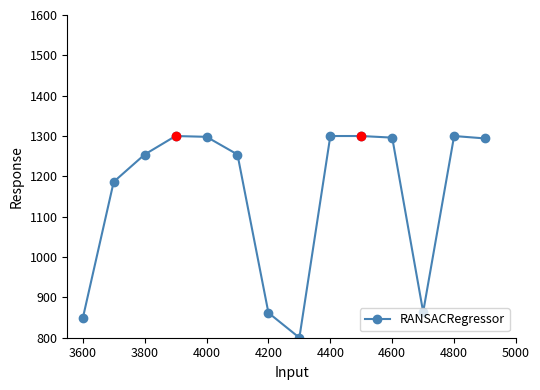

What is the value of the 6th point from the left?

1254.2